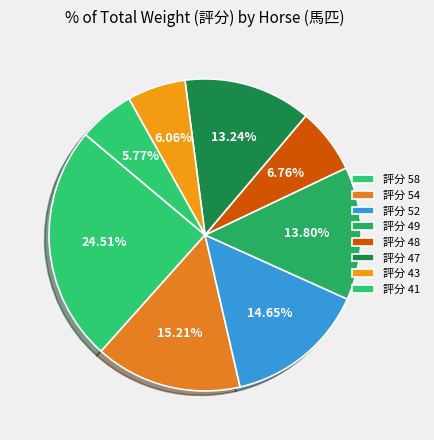

How many segments does this pie chart have?

8